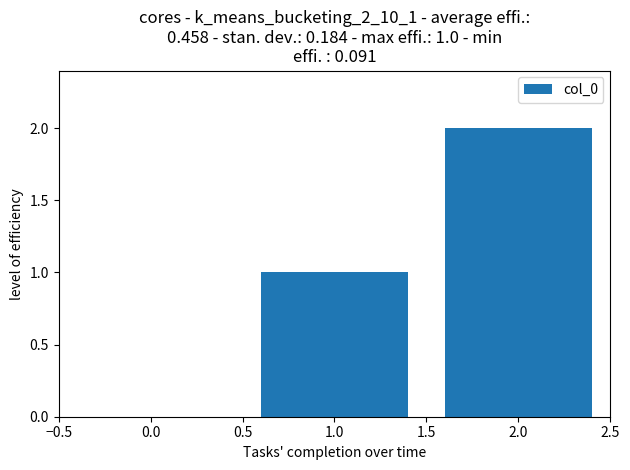

The value at 0.0 is 2. True or false?

False